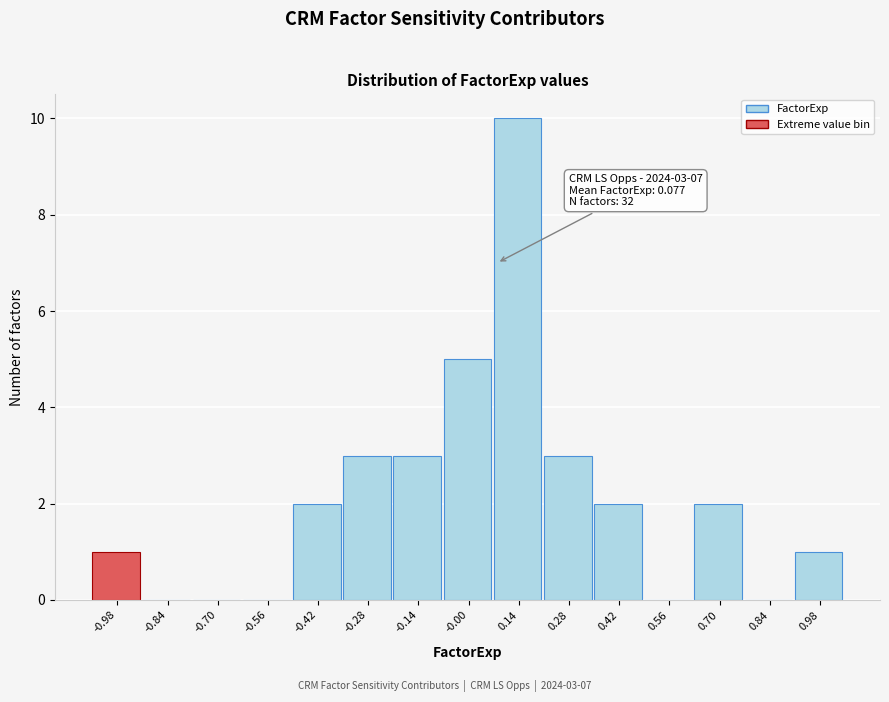

Which range on the x-axis has the tallest bar?

0.06 to 0.20